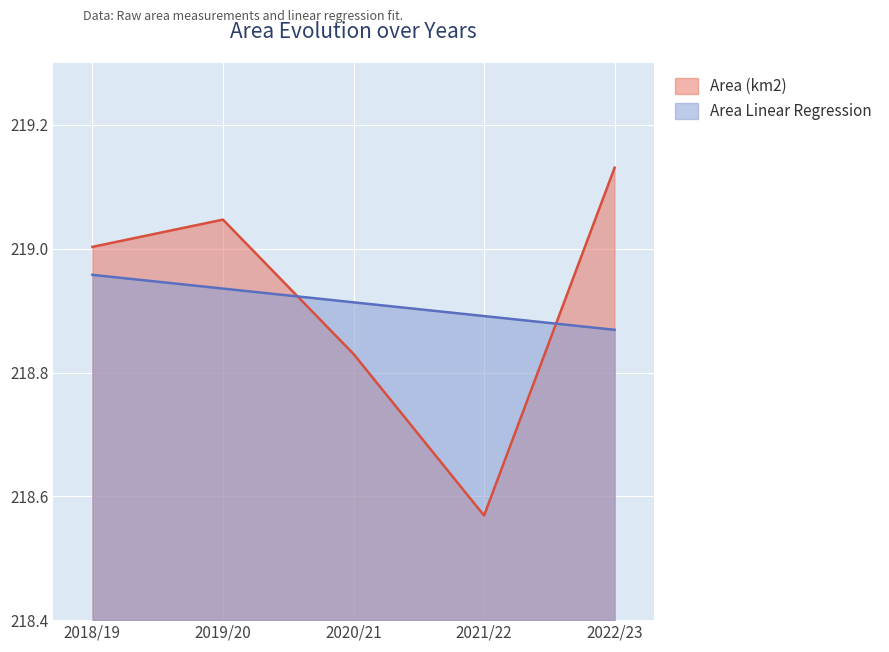

At which category does Area (km2) reach its first local valley?

2021/22